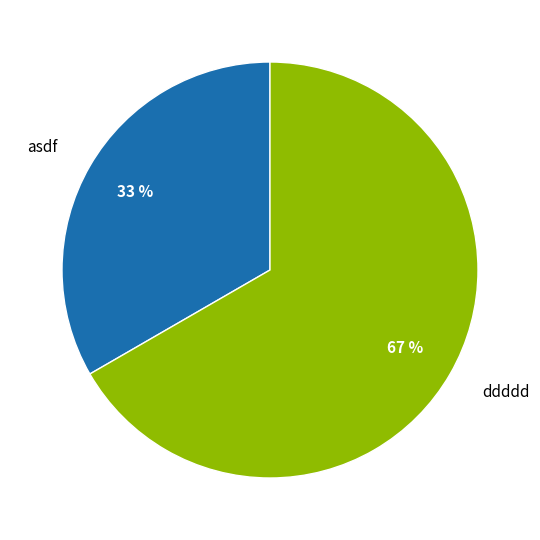

What is the majority slice?

ddddd